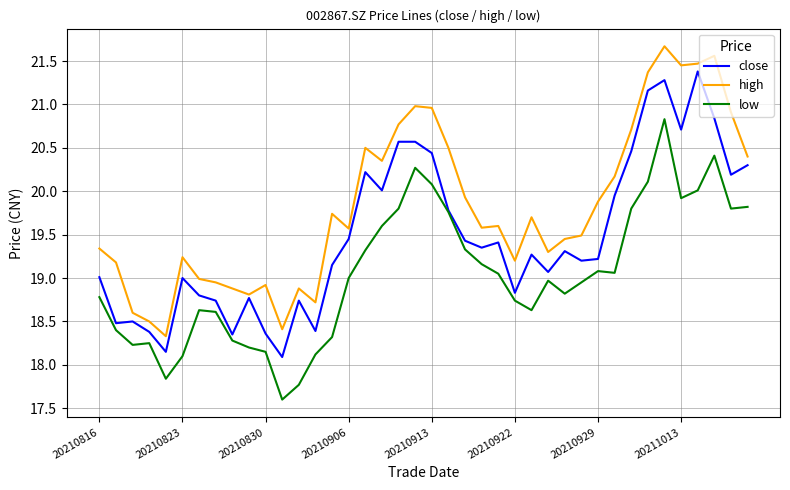

What is the difference between the maximum and minimum values in the close series?

3.3